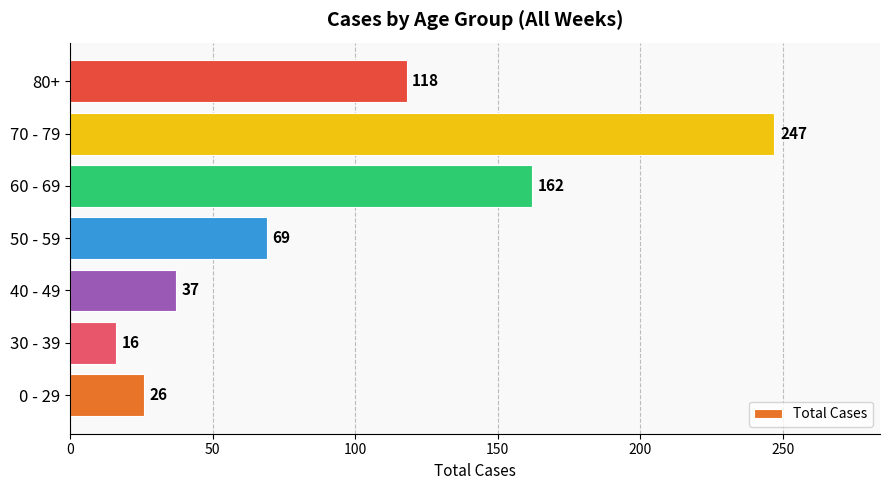

What is the smallest value displayed?

16